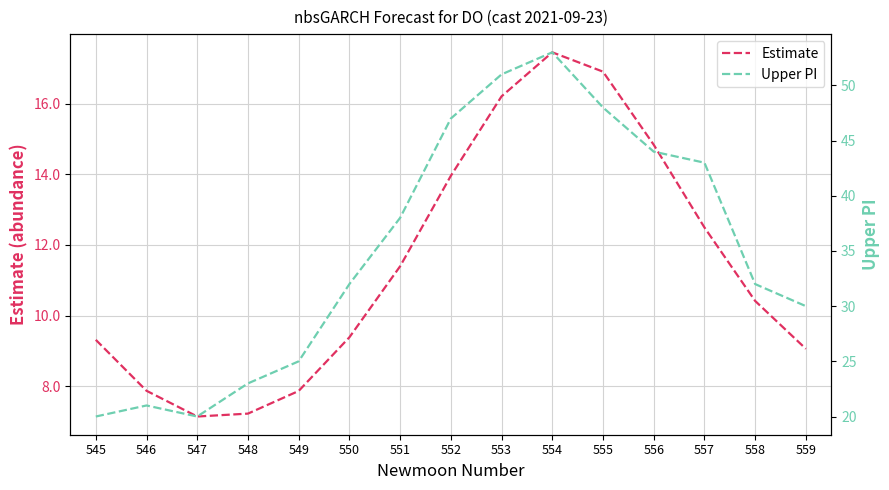

What are all the series names shown in the legend?

Estimate, Upper PI